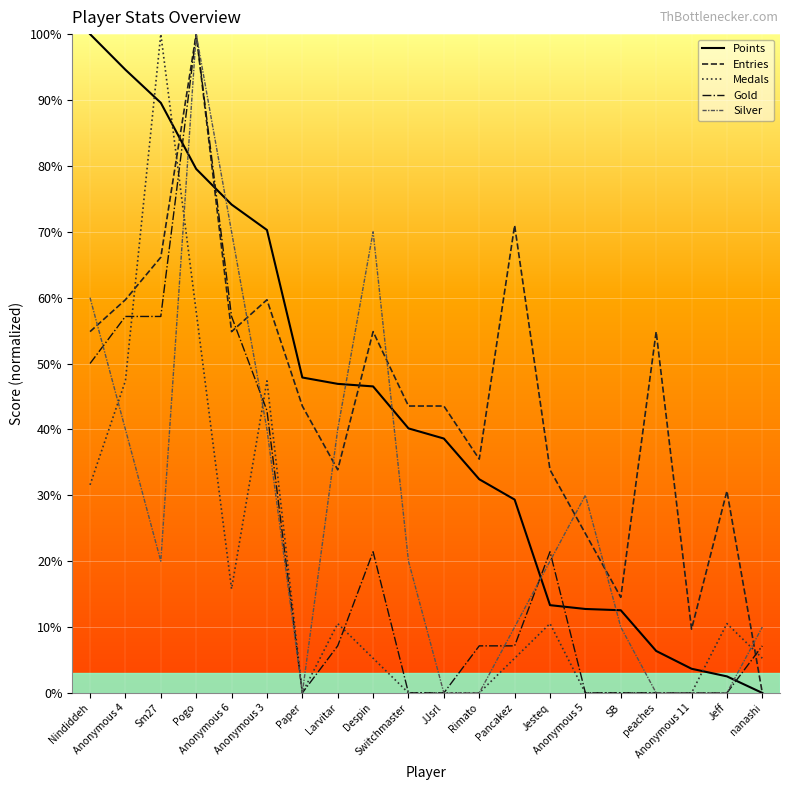

Where does the Points series first go above 40?

Nindiddeh